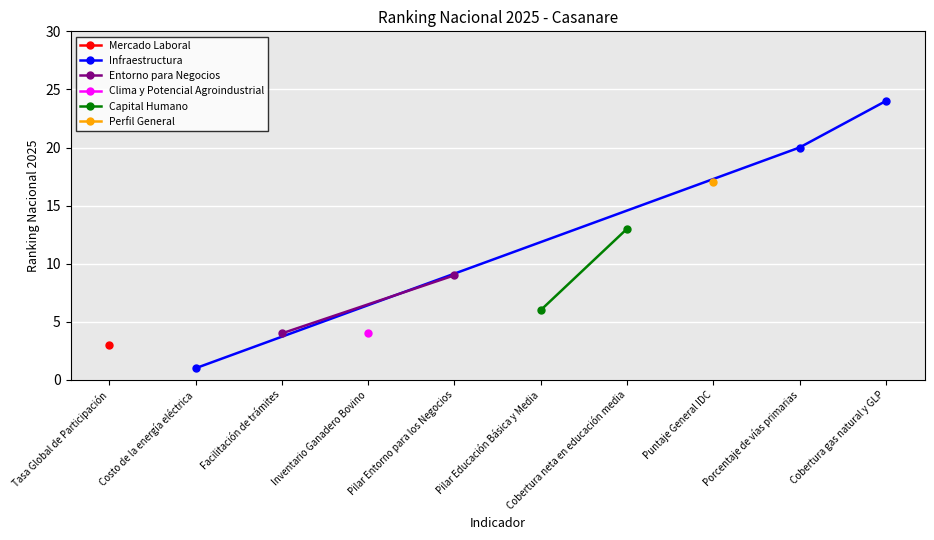

Where is the data nearest to the value 12?

Cobertura neta en educación media